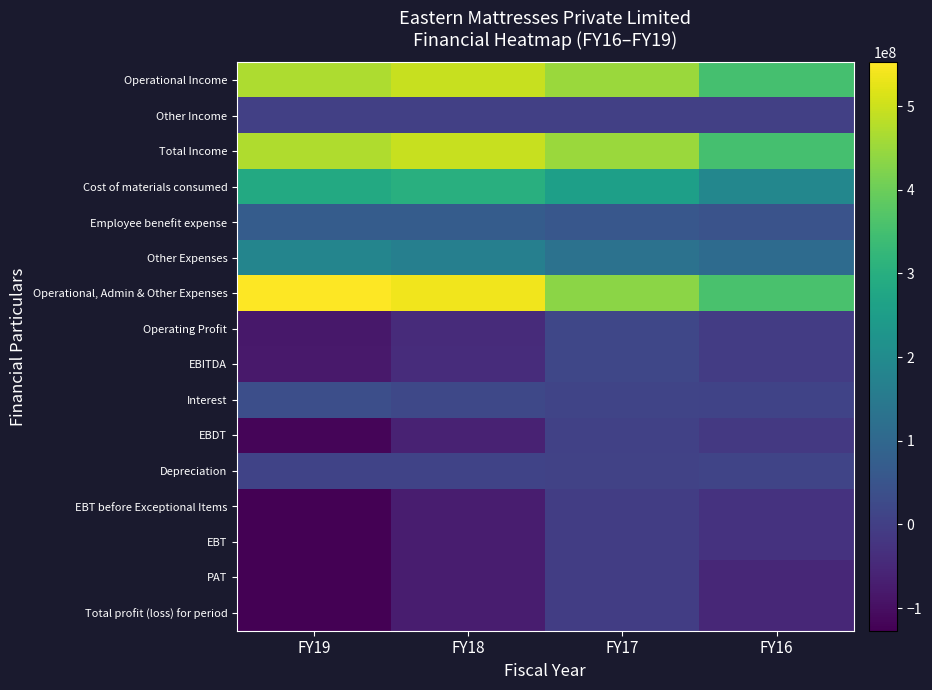

Which label corresponds to the largest value in the chart?

FY19